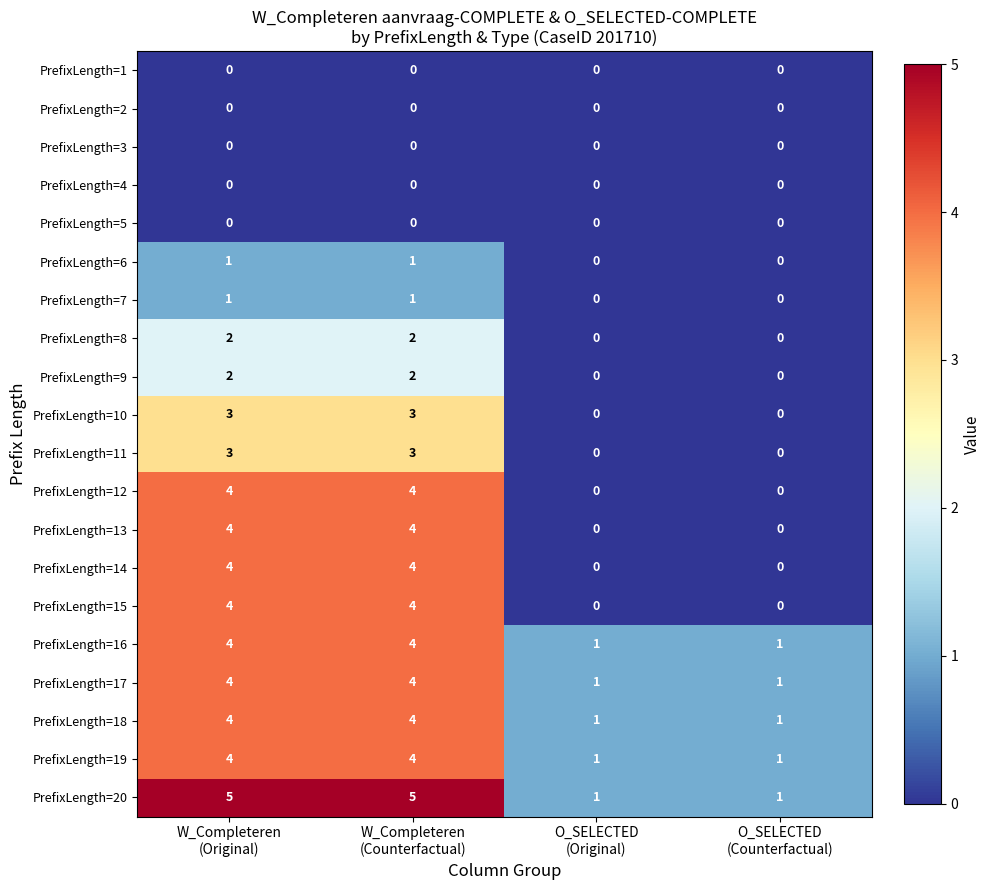

Count the PrefixLength=19 values in the range 1 to 4.

4